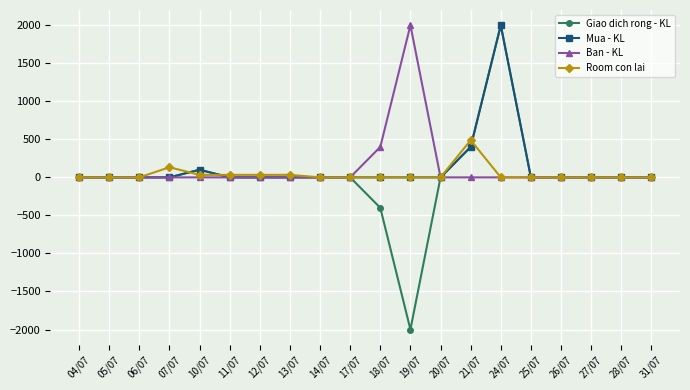

True or false: Mua - KL and Room con lai intersect in this chart.

True